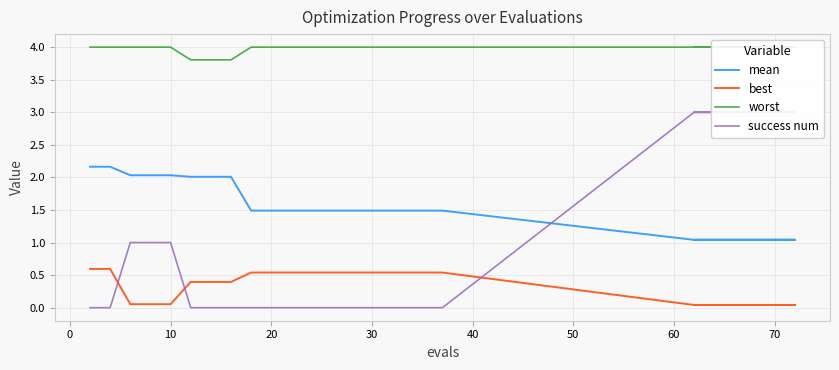

Is this an area chart (filled region under the line)?

No